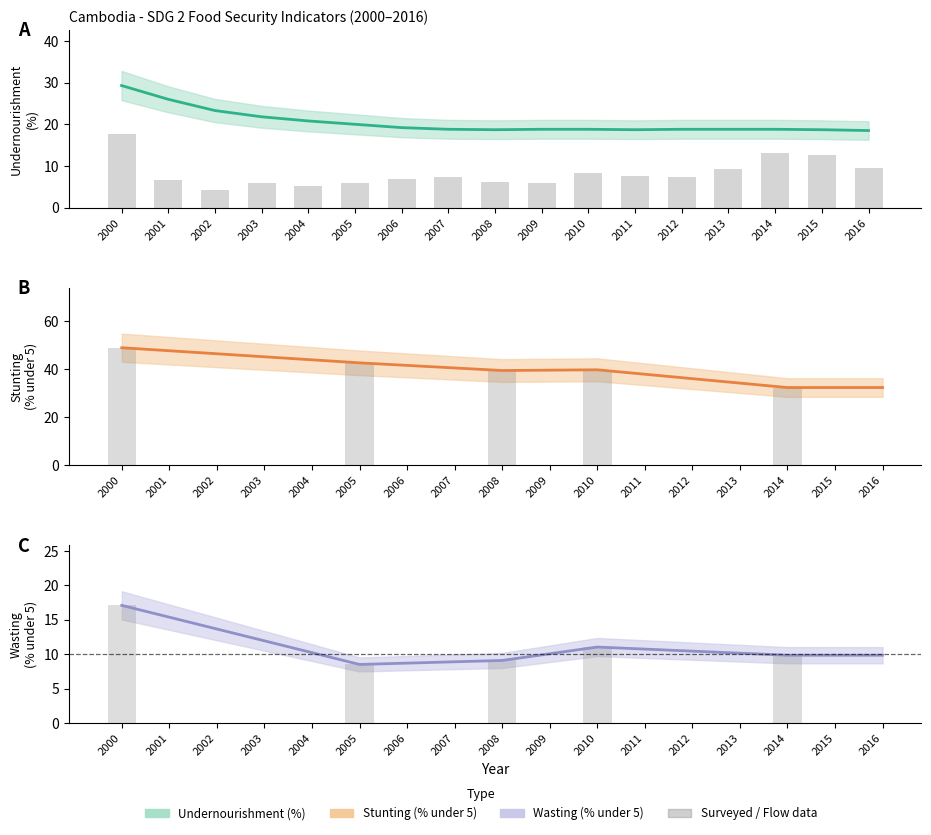

What is the minimum value shown in the chart?

4.3